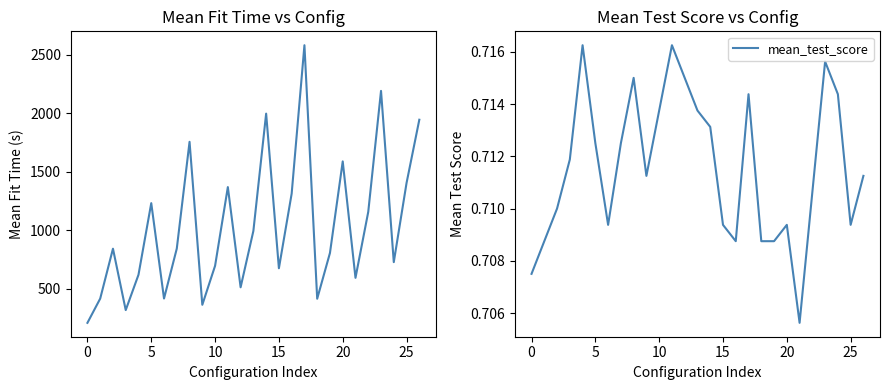

What is the spread (max minus min) of values at 11?

1367.8